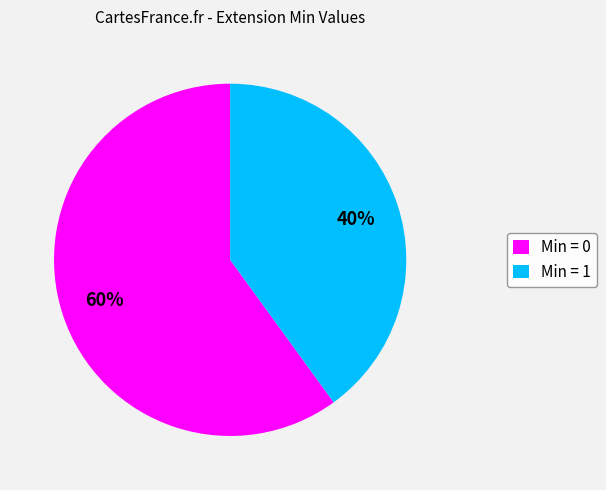

Between Min = 1 and Min = 0, which is larger?

Min = 0